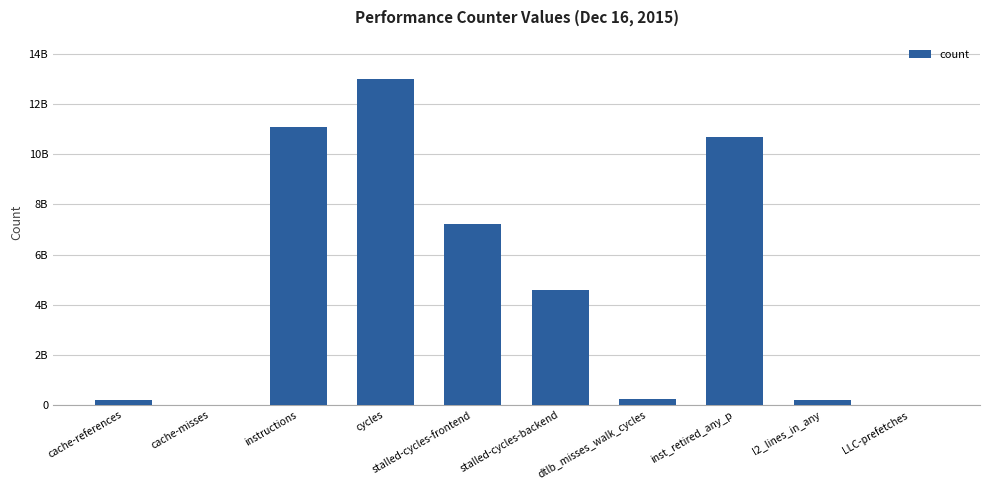

Which category has the highest value across all series?

cycles